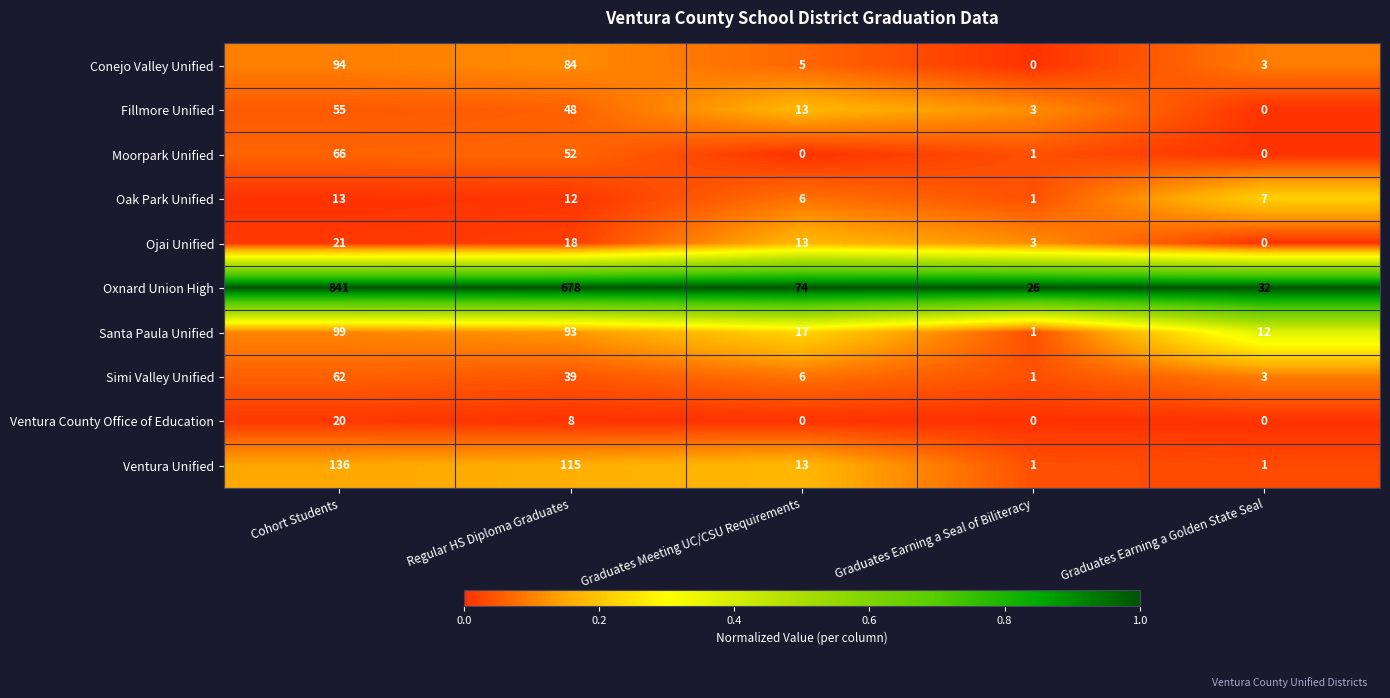

What is the spread (max minus min) of values at Graduates Earning a Golden State Seal?

32